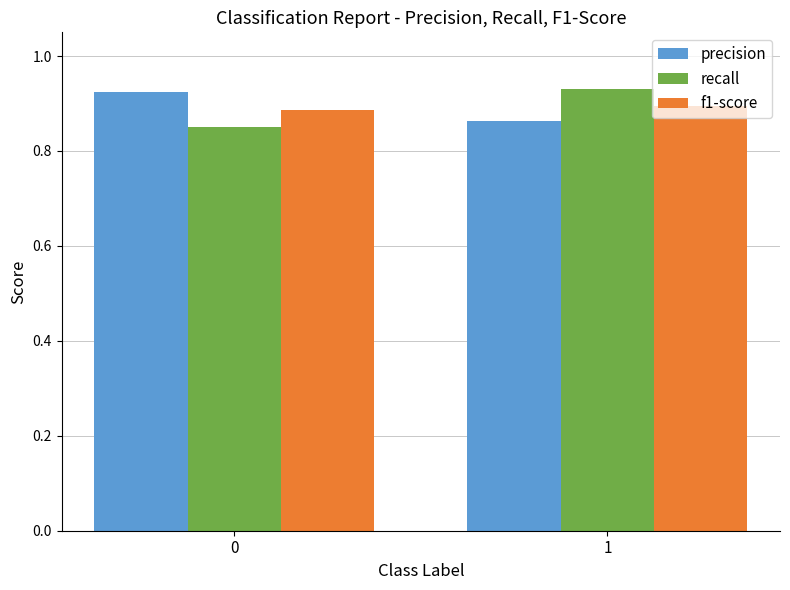

The value of f1-score at 0 is 0.9. True or false?

True